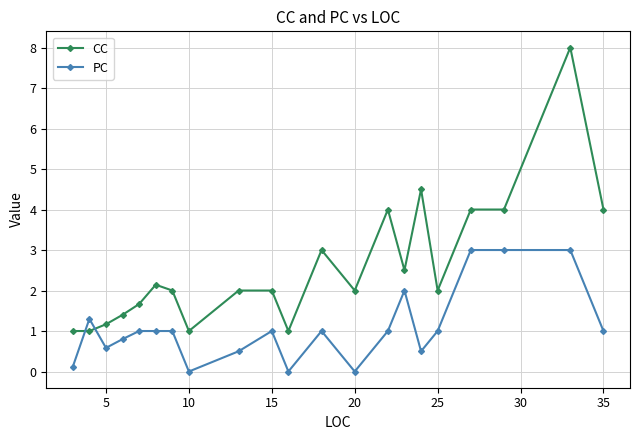

What is the difference between the second highest and second lowest values in the CC series?

3.5